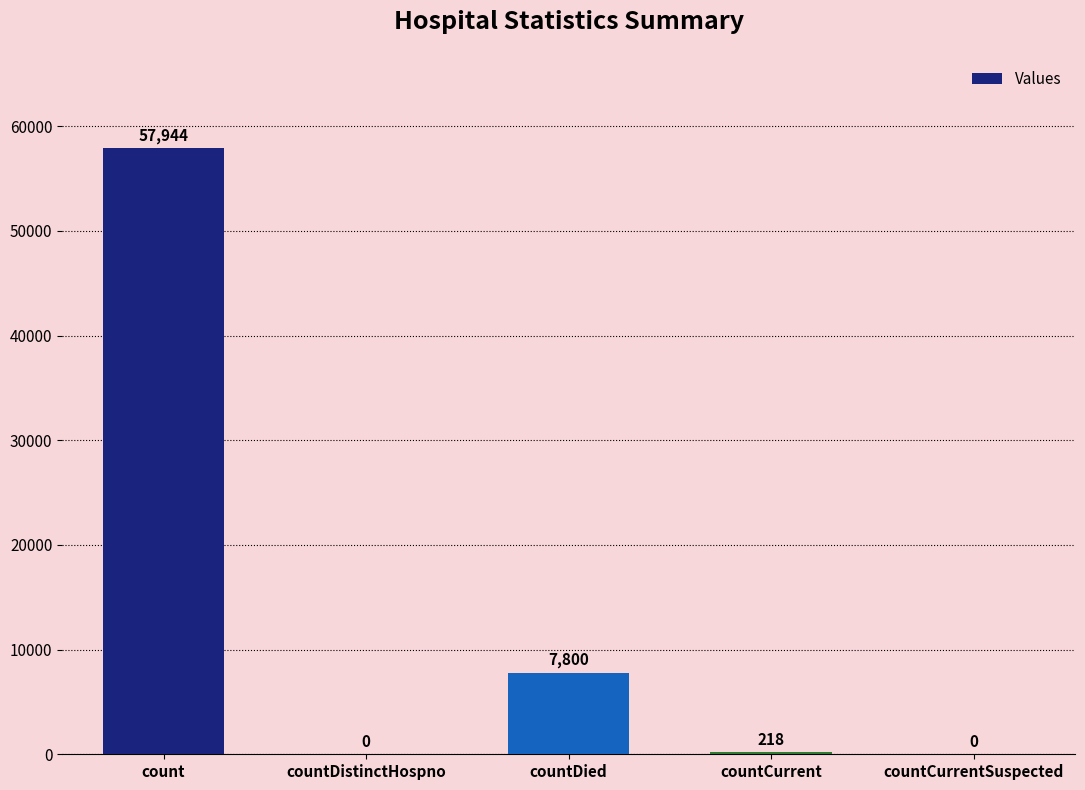

What is the sum of all values?

65962